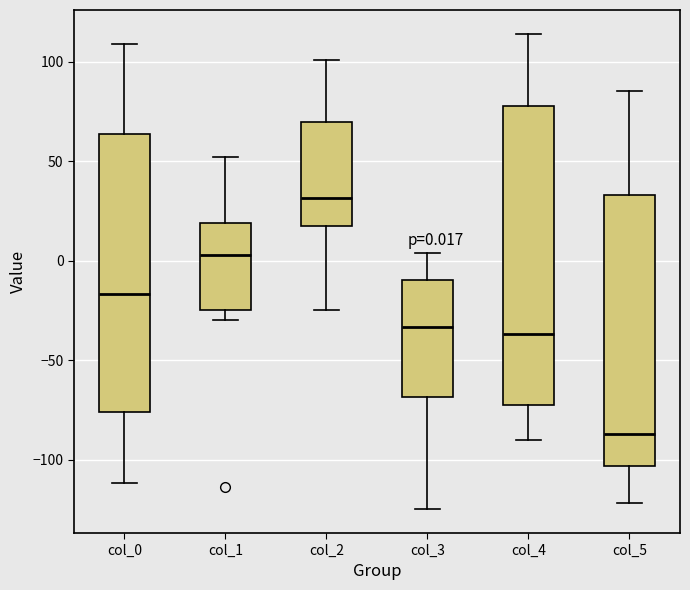

Which box has the highest median line?

col_2